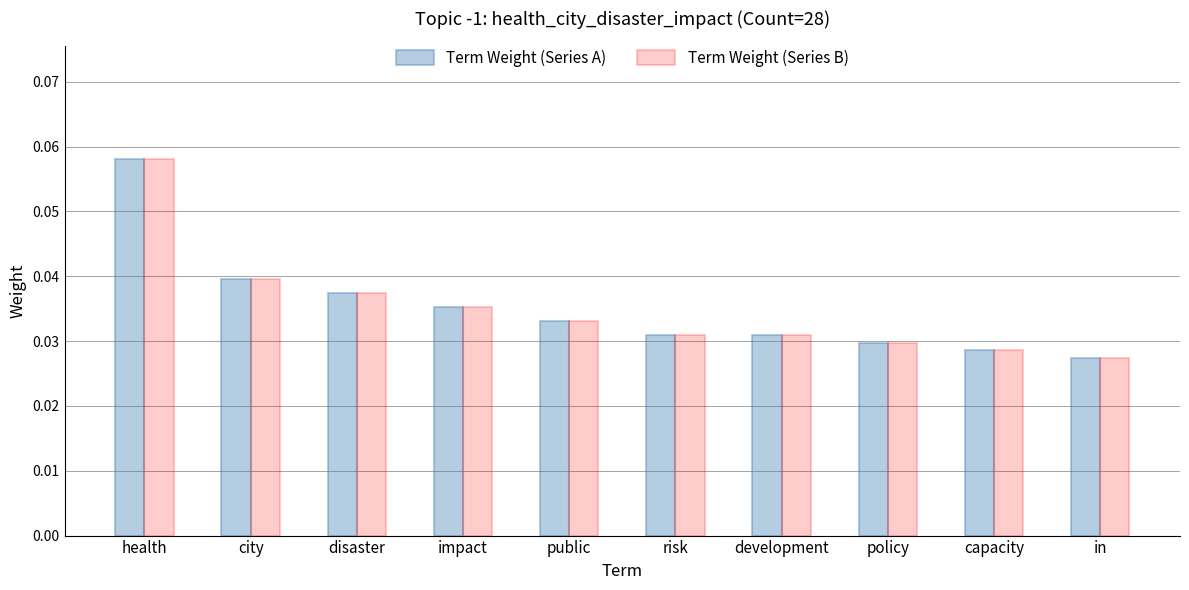

True or false: Term Weight (Series A) has a value of 0.1 at disaster.

False